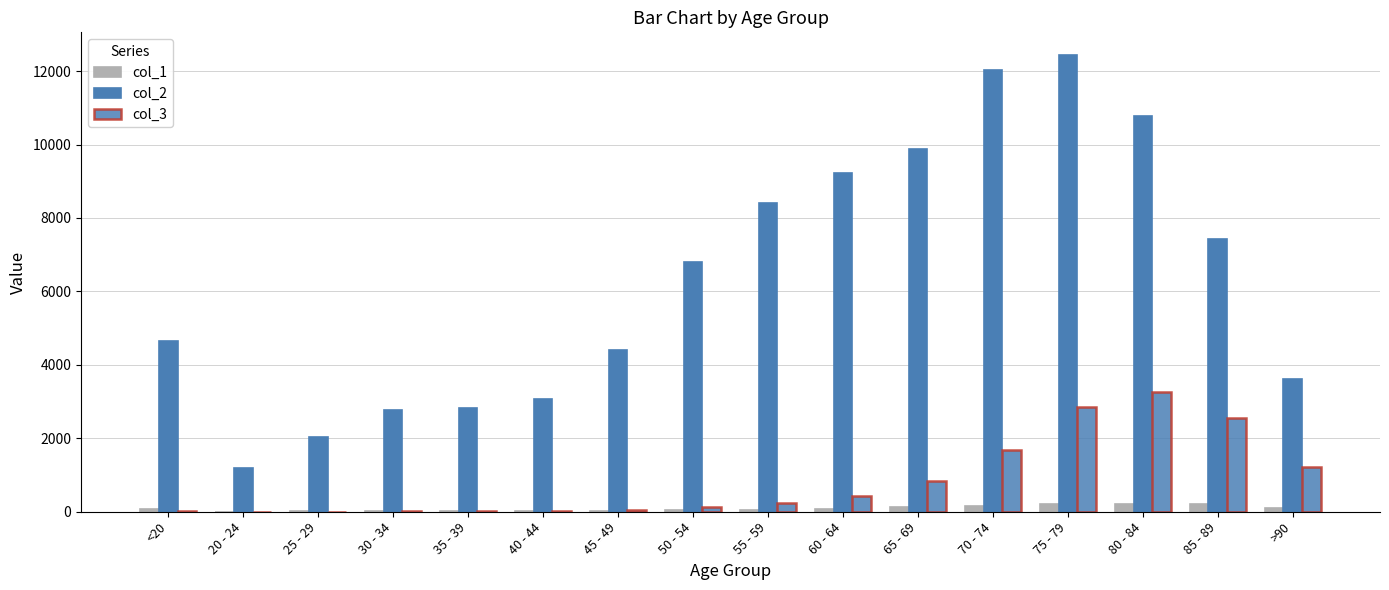

Which series changed the most between <20 and 40 - 44?

col_2